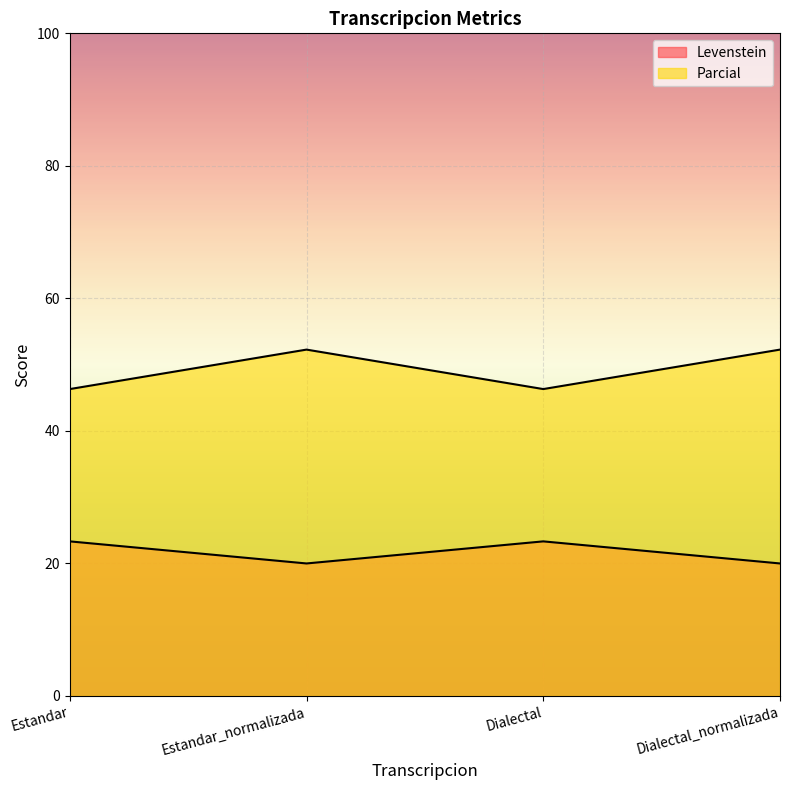

Does the chart display data point markers on the line(s)?

No